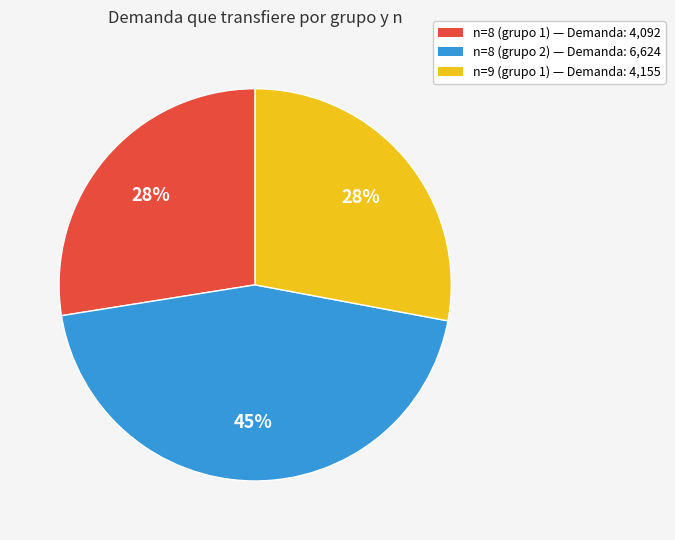

To the nearest percent, what portion does n=8 (grupo 1) — Demanda: 4,092 represent?

28%